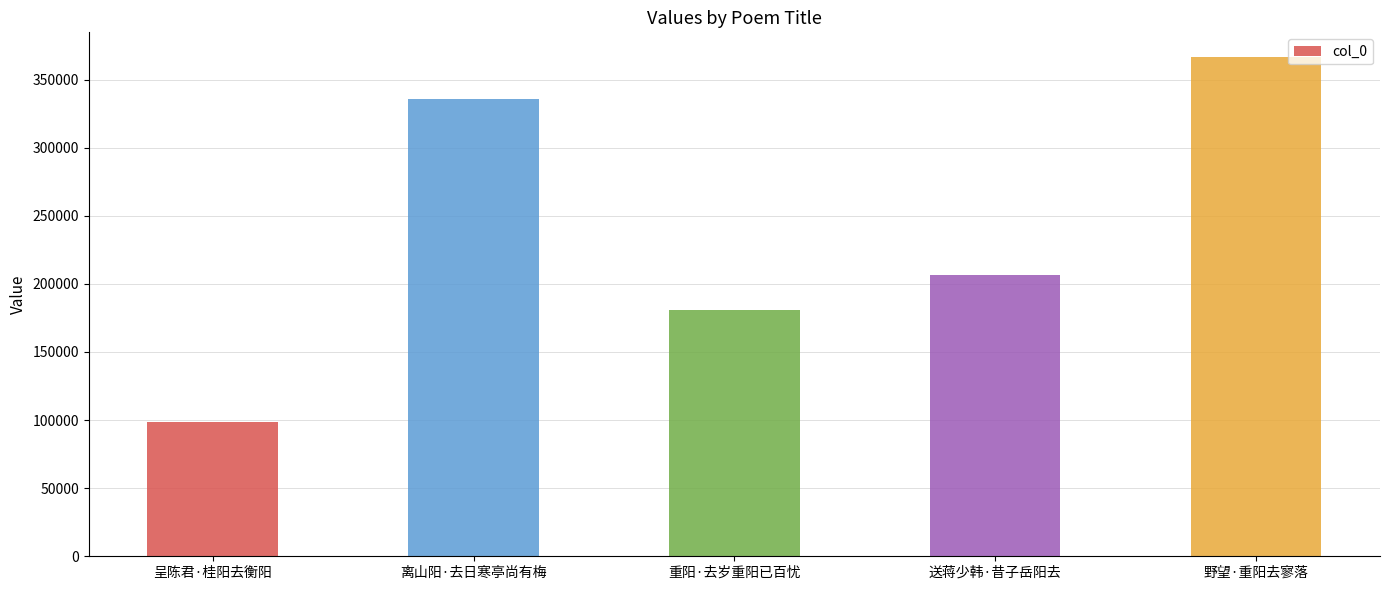

Reading left to right, what are all the values shown in this chart?

98235	335949	180651	206829	366389